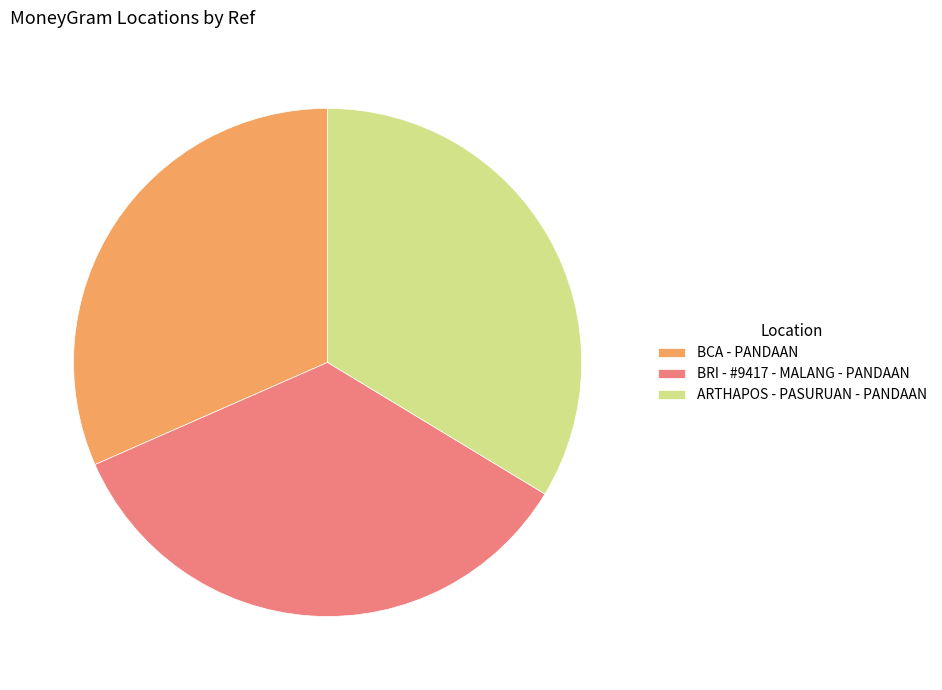

Does BRI - #9417 - MALANG - PANDAAN account for over 50% of the chart?

No